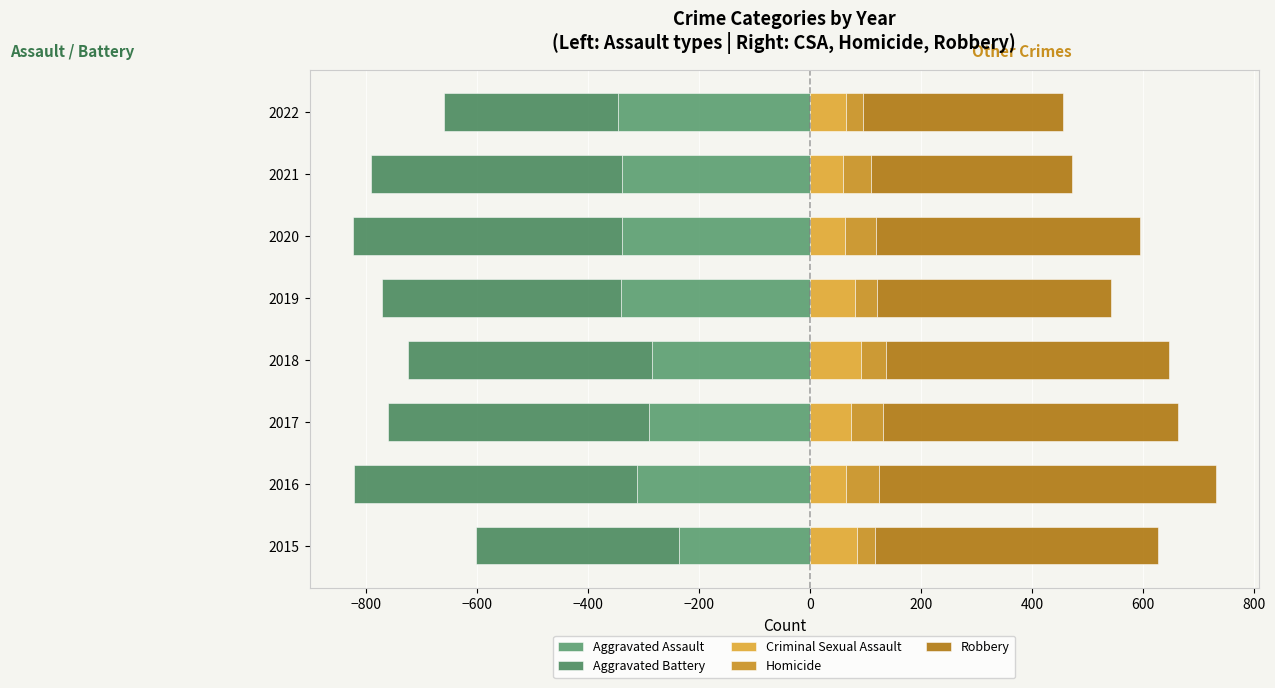

Between 2017 and 2021, which series saw the biggest shift?

Robbery